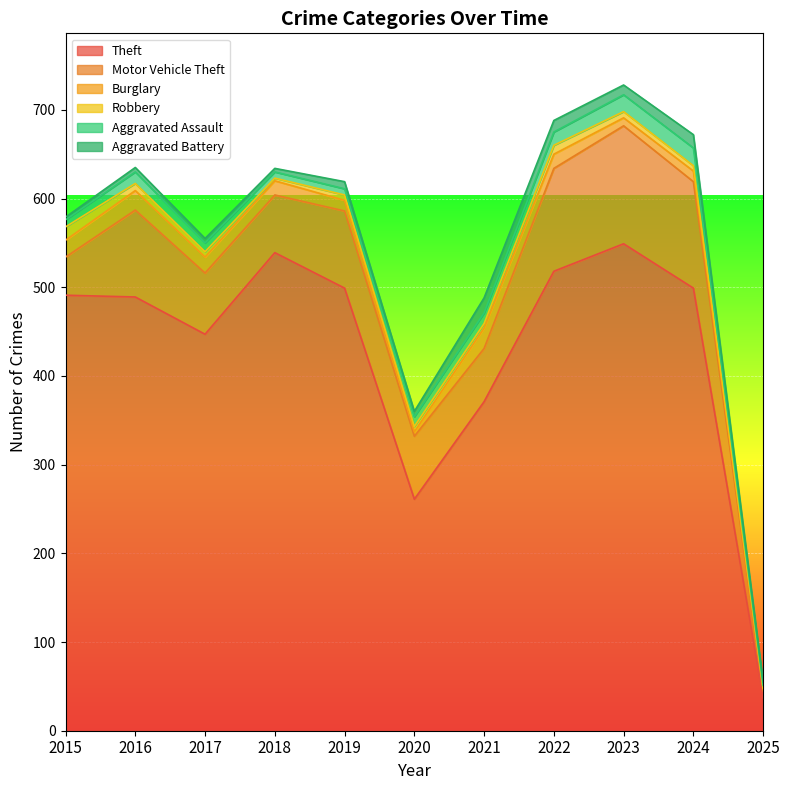

Where does the Aggravated Assault series first go above 11?

2016